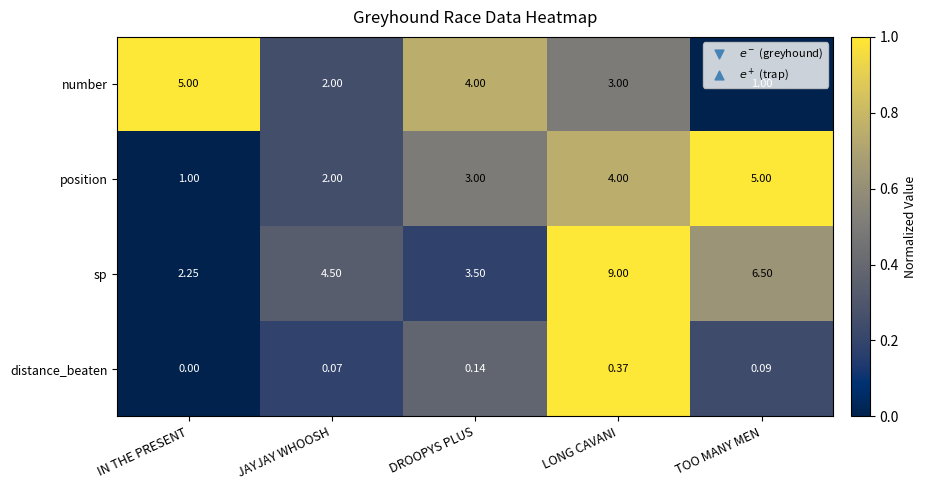

Which series has the largest range (max minus min)?

sp